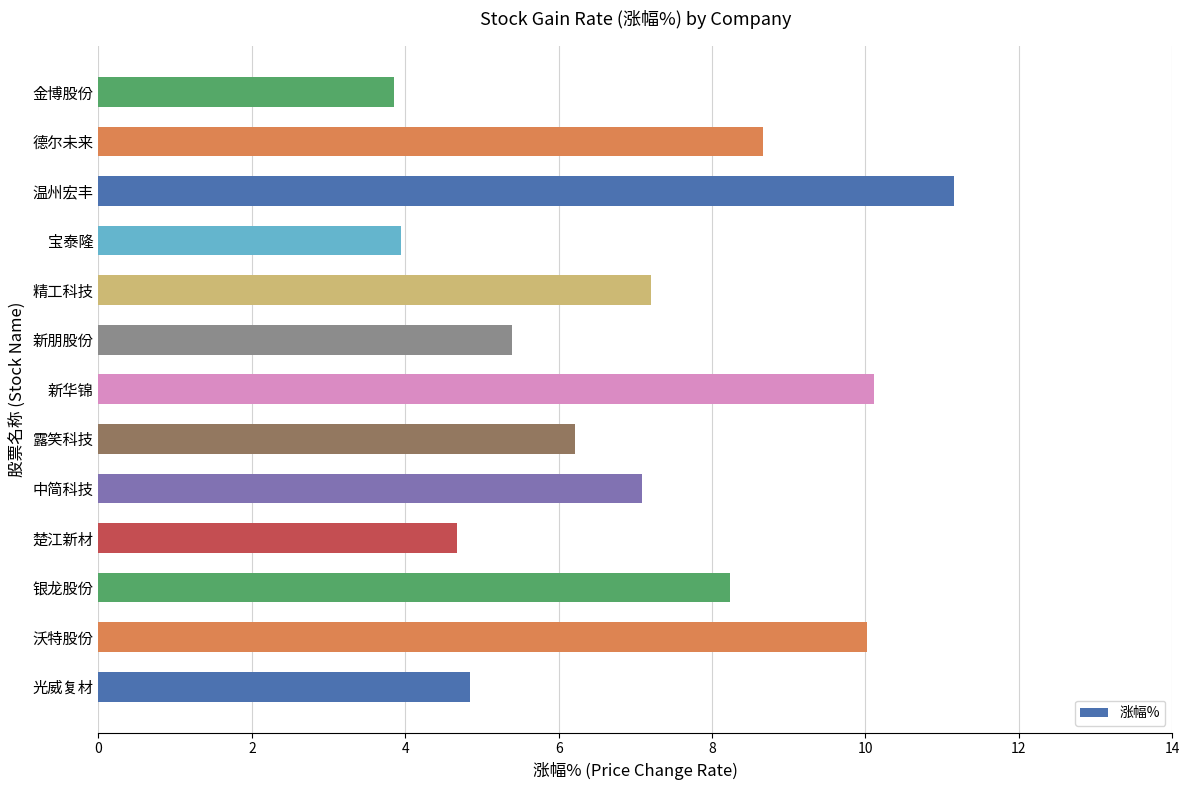

True or false: the data shows 6.2 at 露笑科技.

True